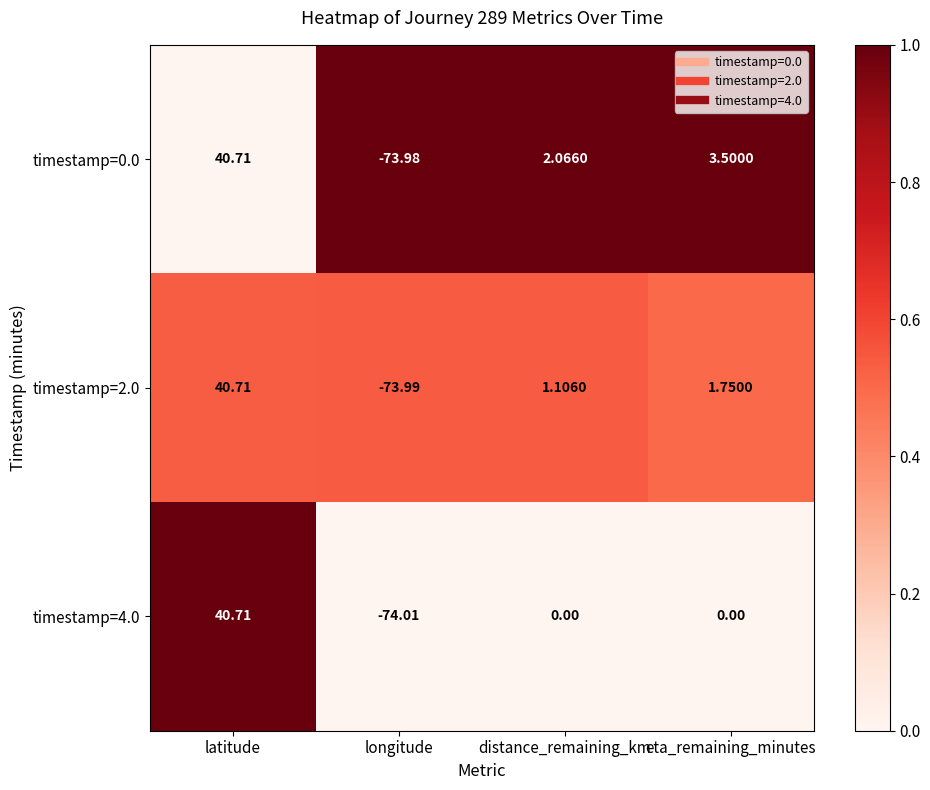

Is the value of timestamp=2.0 at eta_remaining_minutes greater than the value of timestamp=4.0 at latitude?

No